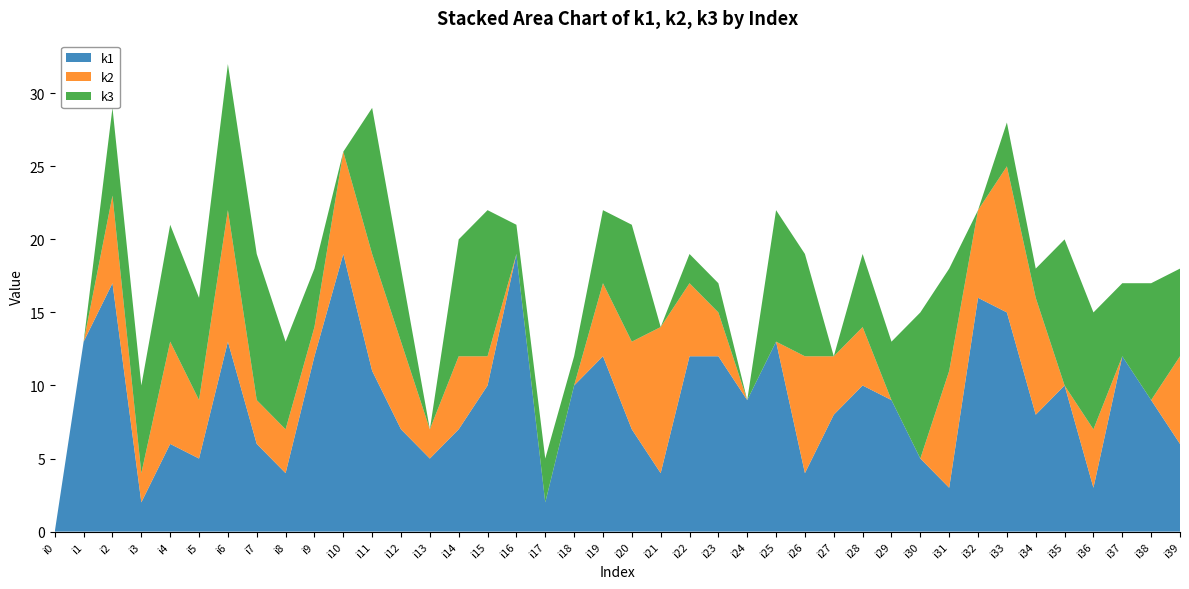

Reading right to left, transcribe all the data shown in this chart.

k1: i39=6	i38=9	i37=12	i36=3	i35=10	i34=8	i33=15	i32=16	i31=3	i30=5	i29=9	i28=10	i27=8	i26=4	i25=13	i24=9	i23=12	i22=12	i21=4	i20=7	i19=12	i18=10	i17=2	i16=19	i15=10	i14=7	i13=5	i12=7	i11=11	i10=19	i9=12	i8=4	i7=6	i6=13	i5=5	i4=6	i3=2	i2=17	i1=13	i0=0
k2: i39=6	i38=0	i37=0	i36=4	i35=0	i34=8	i33=10	i32=6	i31=8	i30=0	i29=0	i28=4	i27=4	i26=8	i25=0	i24=0	i23=3	i22=5	i21=10	i20=6	i19=5	i18=0	i17=0	i16=0	i15=2	i14=5	i13=2	i12=6	i11=8	i10=7	i9=2	i8=3	i7=3	i6=9	i5=4	i4=7	i3=2	i2=6	i1=0	i0=0
k3: i39=6	i38=8	i37=5	i36=8	i35=10	i34=2	i33=3	i32=0	i31=7	i30=10	i29=4	i28=5	i27=0	i26=7	i25=9	i24=0	i23=2	i22=2	i21=0	i20=8	i19=5	i18=2	i17=3	i16=2	i15=10	i14=8	i13=0	i12=5	i11=10	i10=0	i9=4	i8=6	i7=10	i6=10	i5=7	i4=8	i3=6	i2=6	i1=0	i0=0